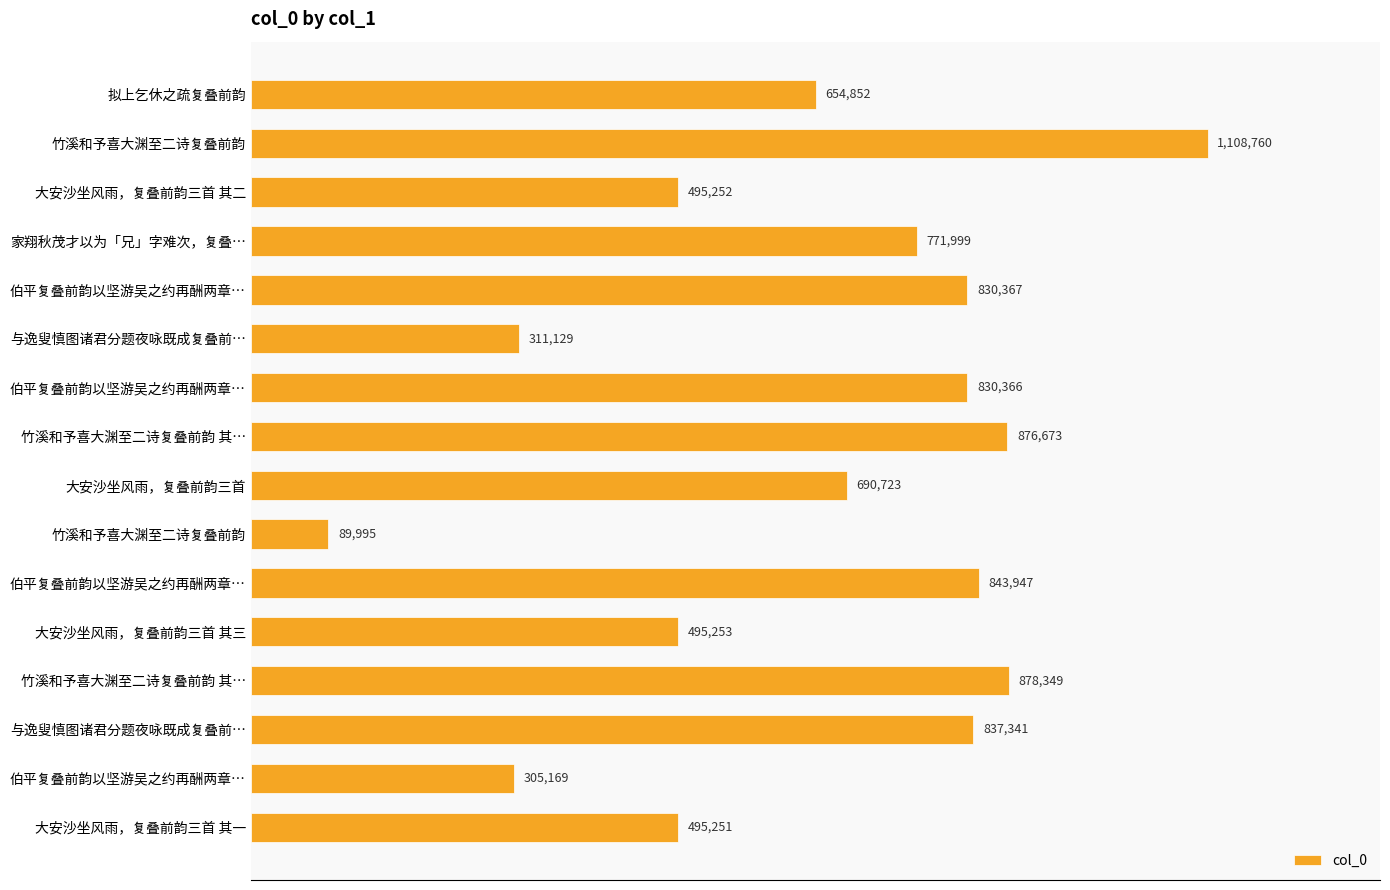

Are the bars horizontal?

Yes